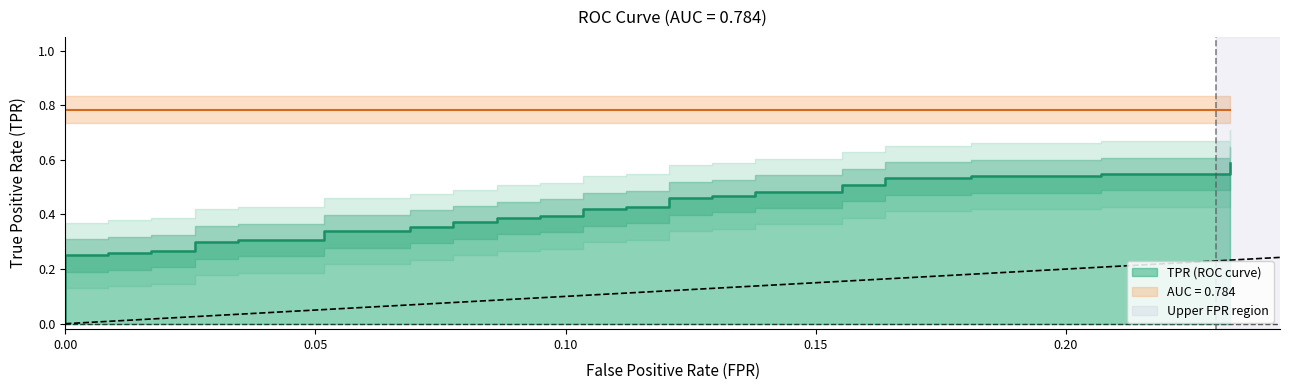

Reading left to right, transcribe all the data shown in this chart.

0.0	0.2	0.2	0.3	0.3	0.3	0.3	0.3	0.3	0.3	0.3	0.3	0.3	0.4	0.4	0.4	0.4	0.4	0.4	0.4	0.4	0.4	0.4	0.4	0.4	0.5	0.5	0.5	0.5	0.5	0.5	0.5	0.5	0.5	0.5	0.5	0.5	0.5	0.5	0.6